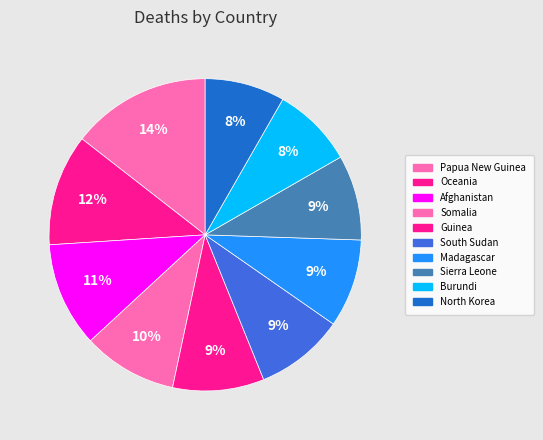

Count the number of slices in the pie.

10